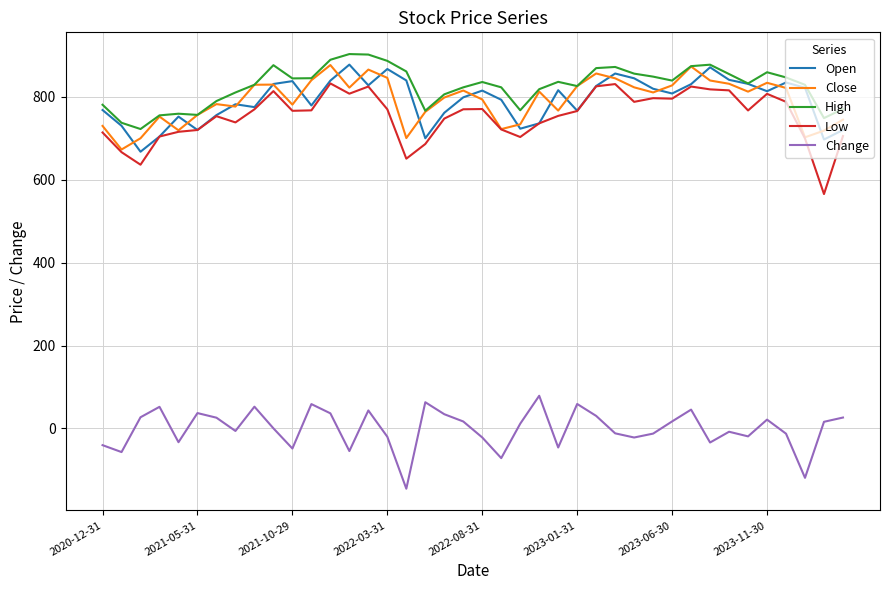

What is the minimum value for Change?

-145.2